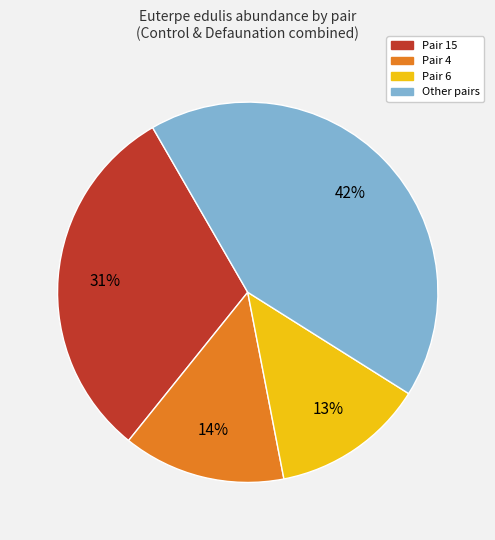

Does any single category account for the majority?

No